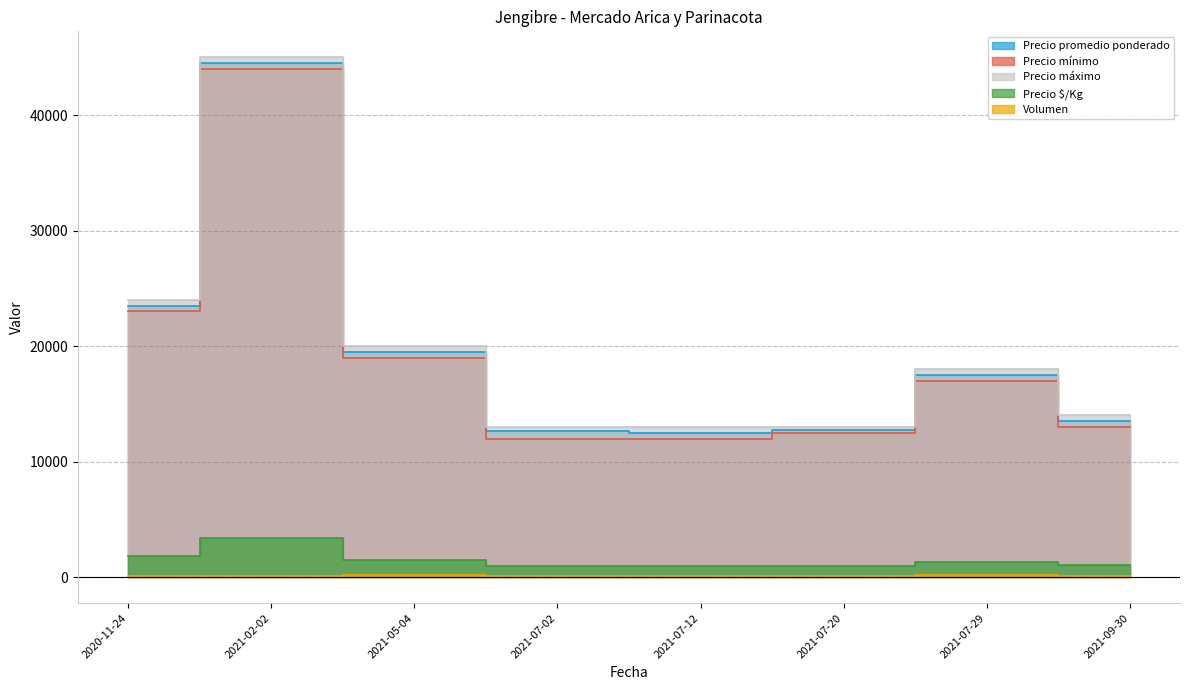

How many lines are shown in the chart?

5